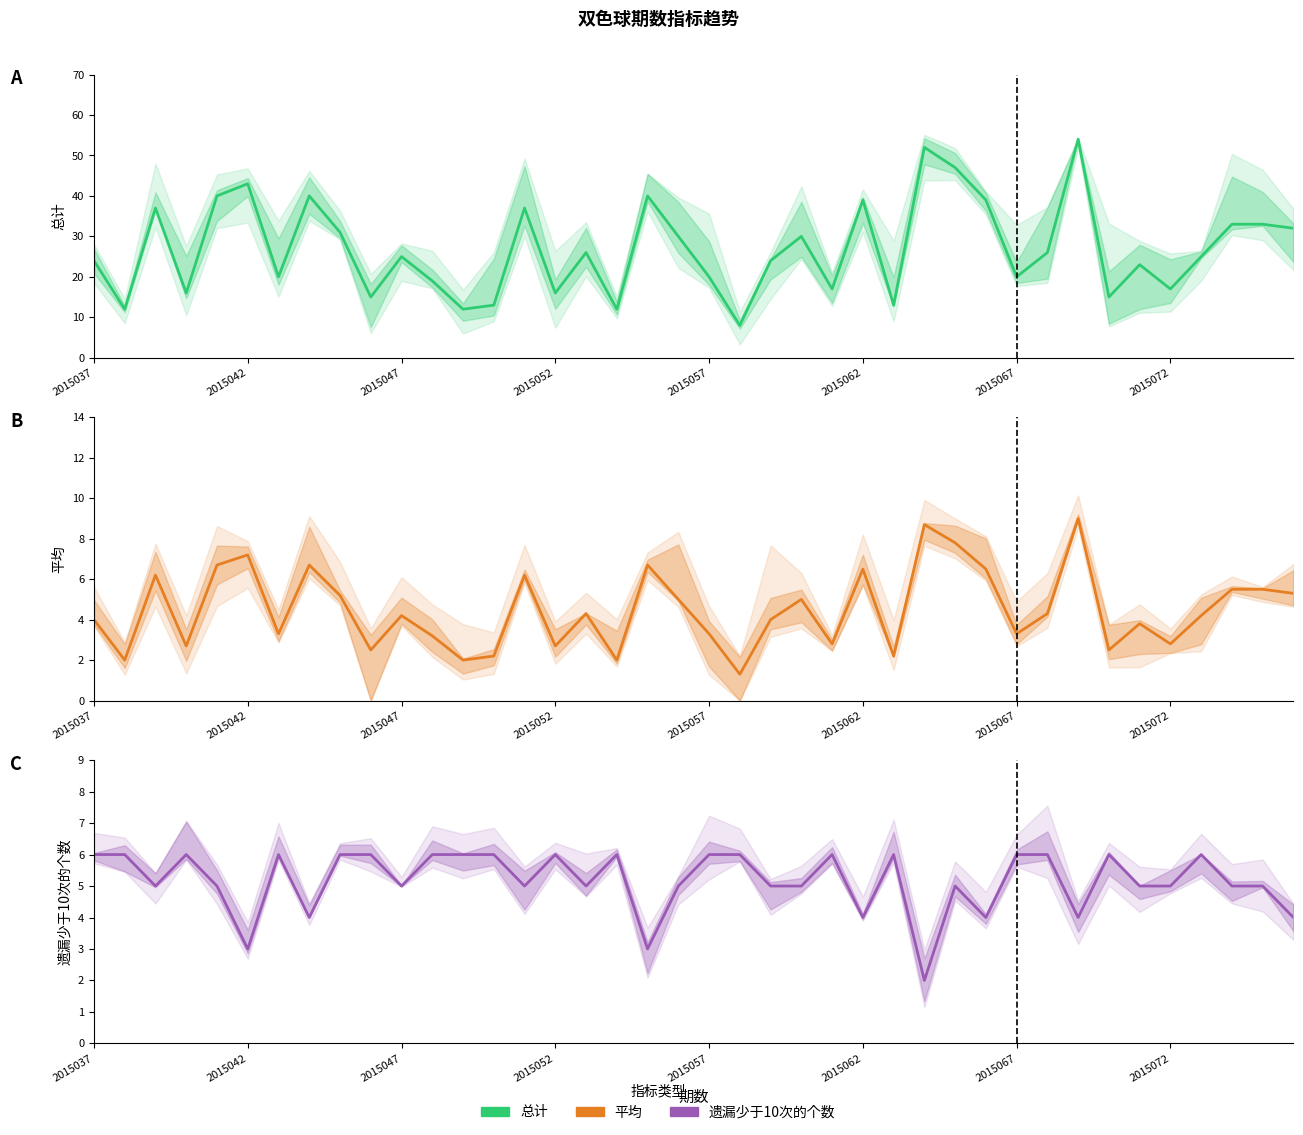

The 遗漏少于10次的个数 series shows 5.0 at 23. True or false?

True